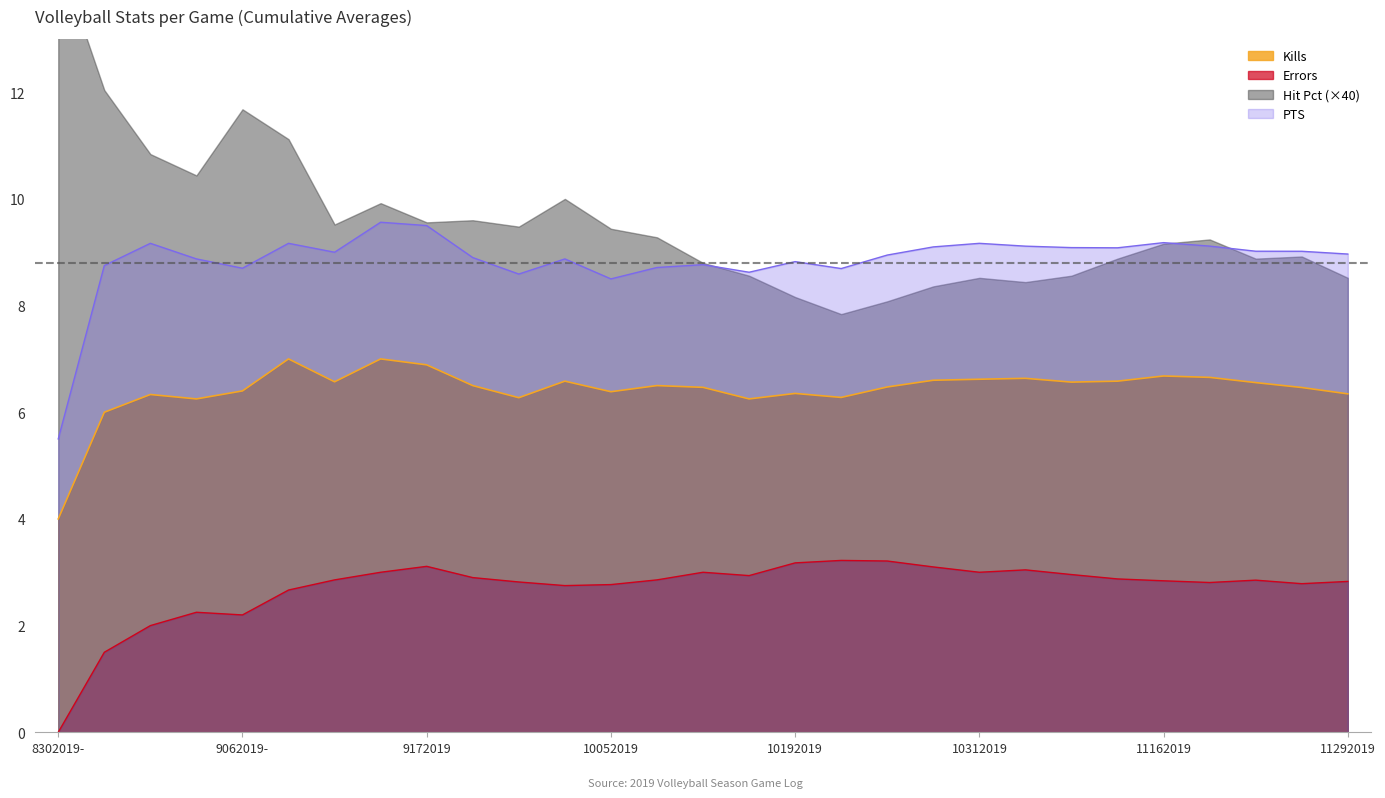

What is the total value across all series at 11232019?

18.4